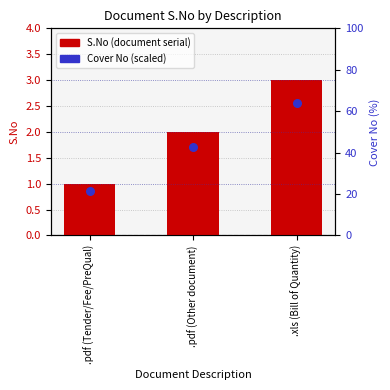

Which series contains the highest Y value?

S.No